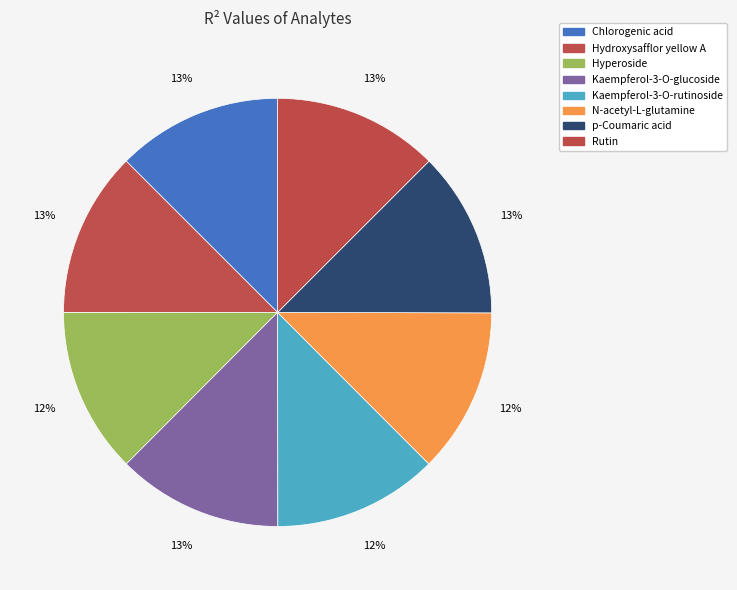

How many slices are in this pie chart?

8